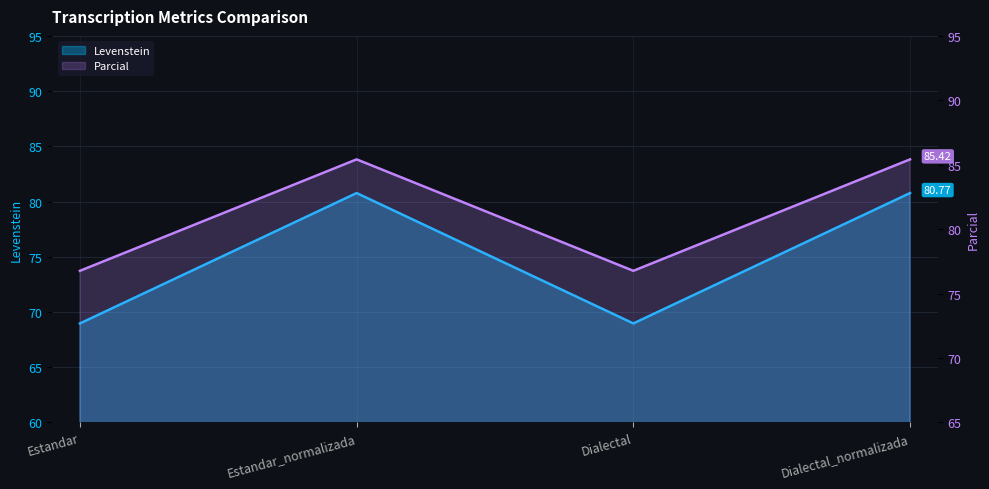

Which series has the largest range (max minus min)?

Levenstein